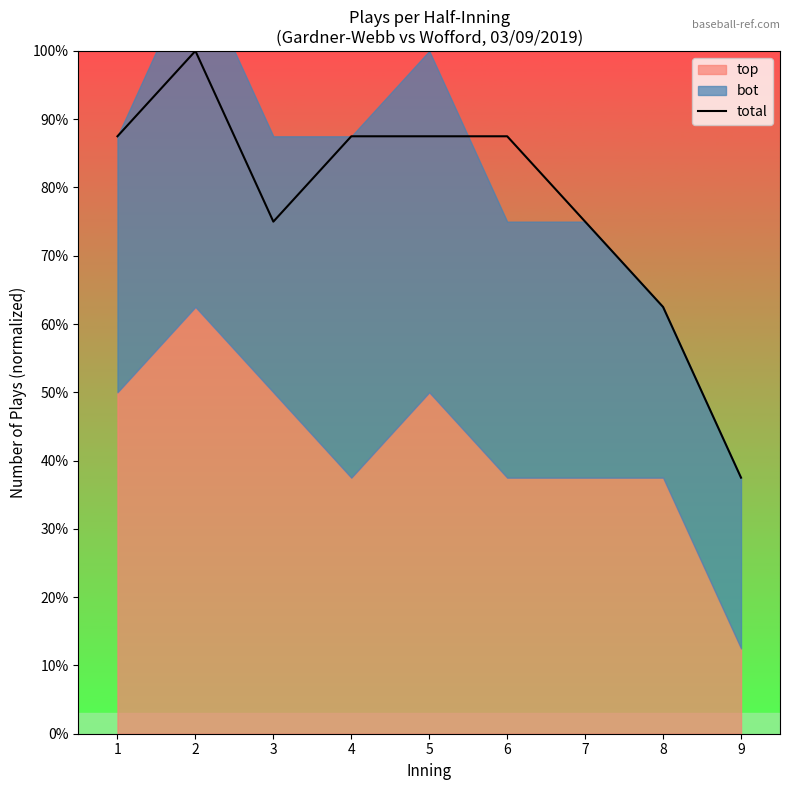

The chart shows a value of 14.1 at 4. True or false?

False